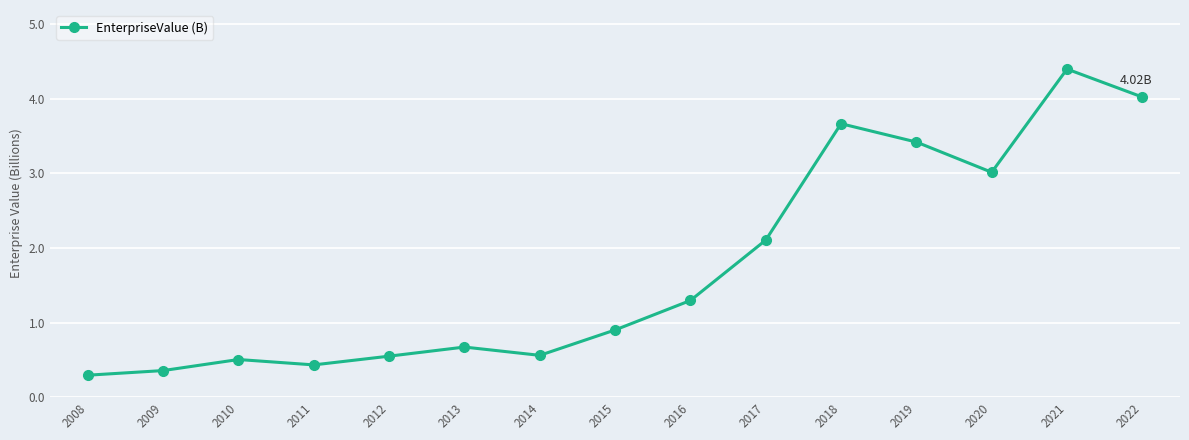

What is the smallest value displayed?

0.3